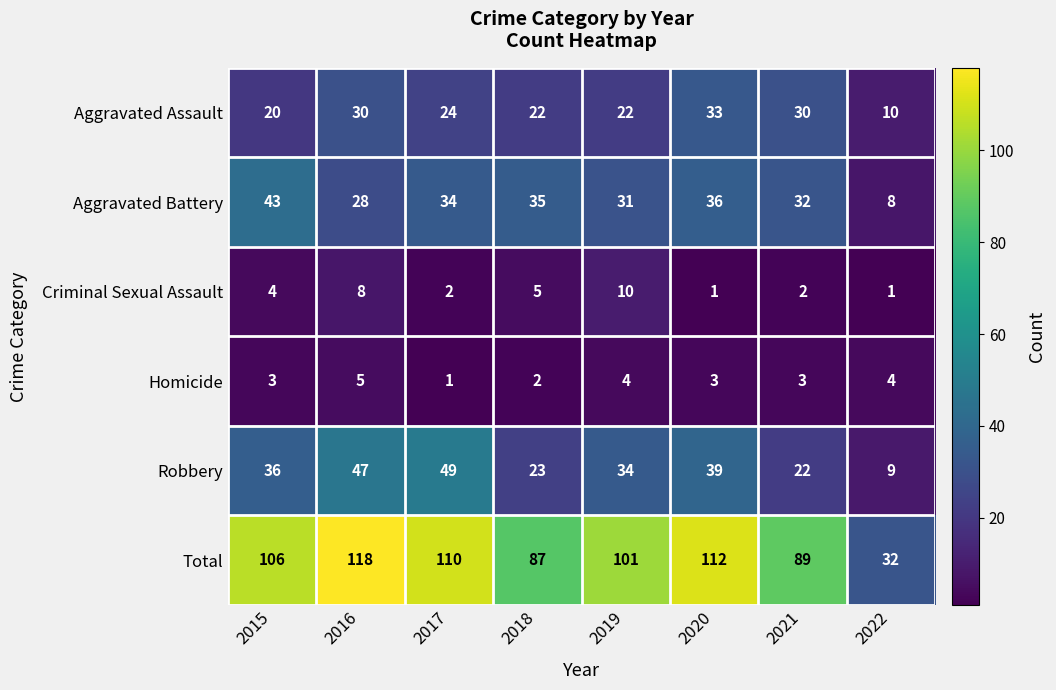

What value does the Aggravated Battery series have at 2021, to the nearest 10?

30